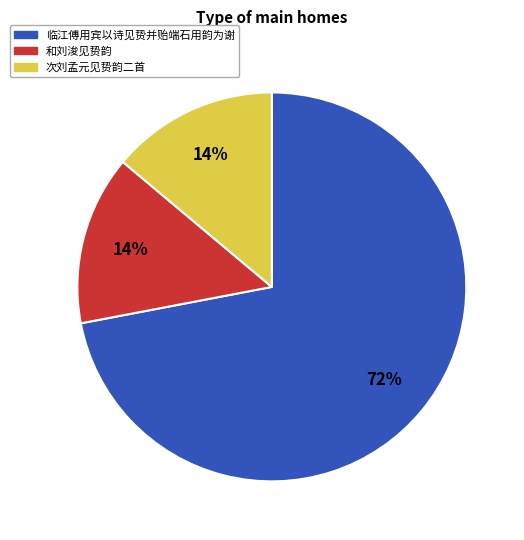

Which category has the biggest portion of the pie?

临江傅用宾以诗见贽并贻端石用韵为谢